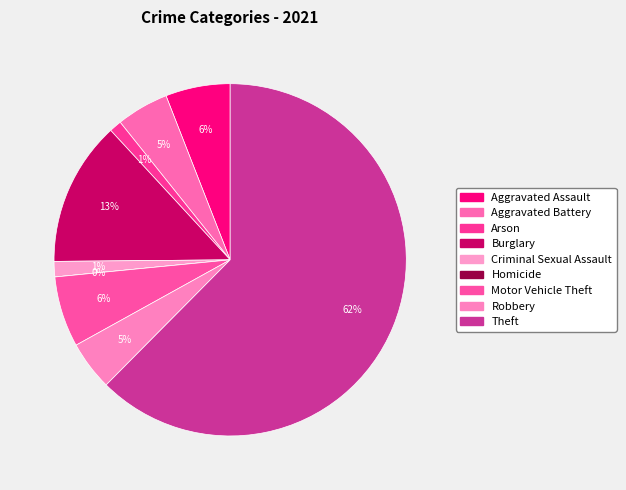

The Robbery slice represents 1% of the pie. True or false?

False